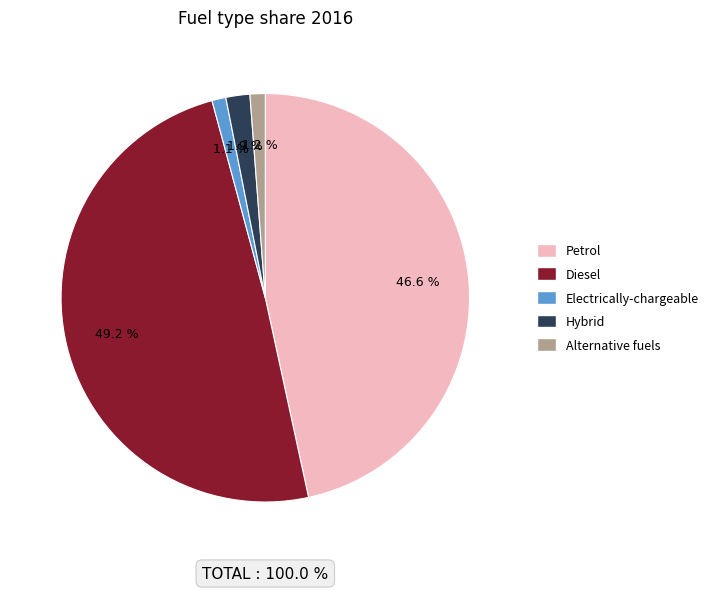

How many segments does this pie chart have?

5